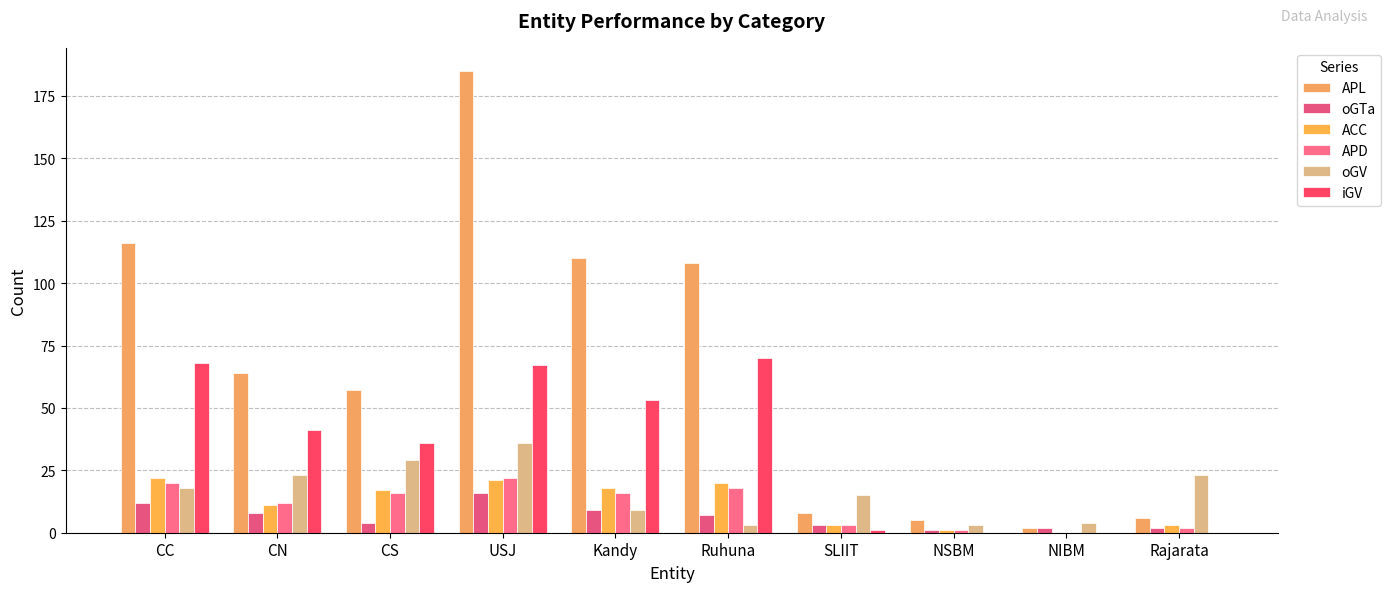

Where is APL nearest to the value 93?

Ruhuna